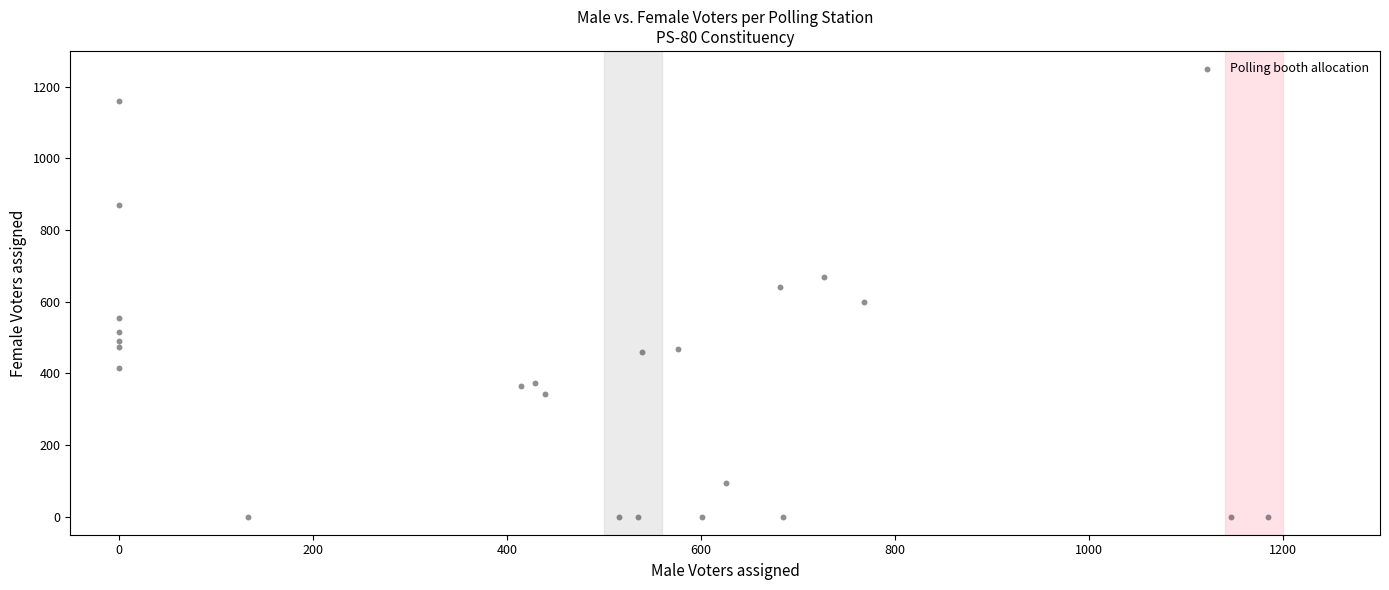

What is the range of Y values (max minus min)?

1159